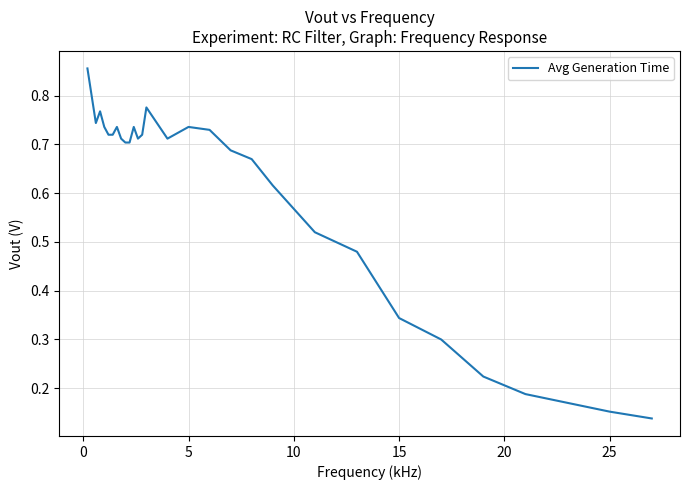

Does the chart have visible grid lines?

Yes